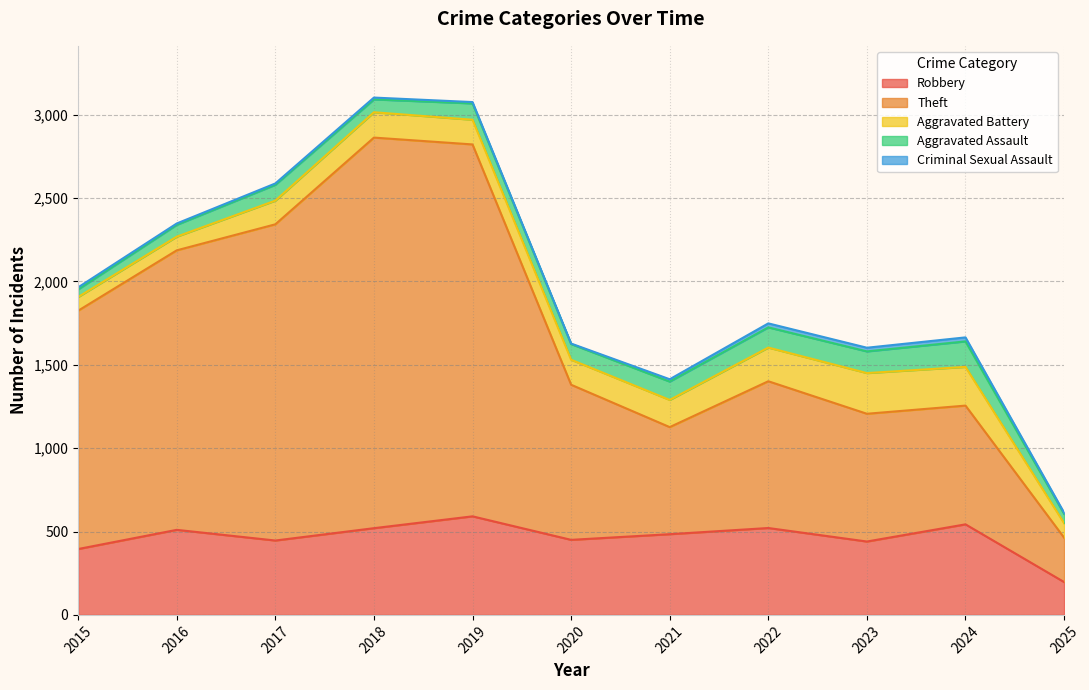

What are all the series names shown in the legend?

Robbery, Theft, Aggravated Battery, Aggravated Assault, Criminal Sexual Assault